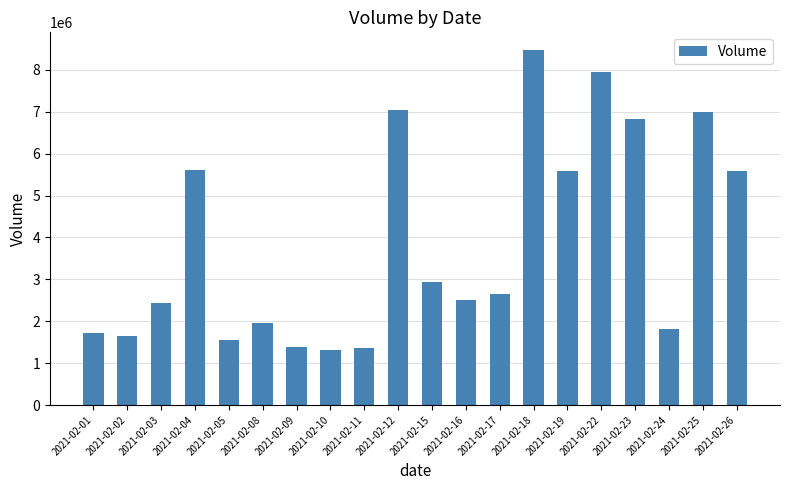

What is the difference between the values at 2021-02-01 and 2021-02-22?

6215684